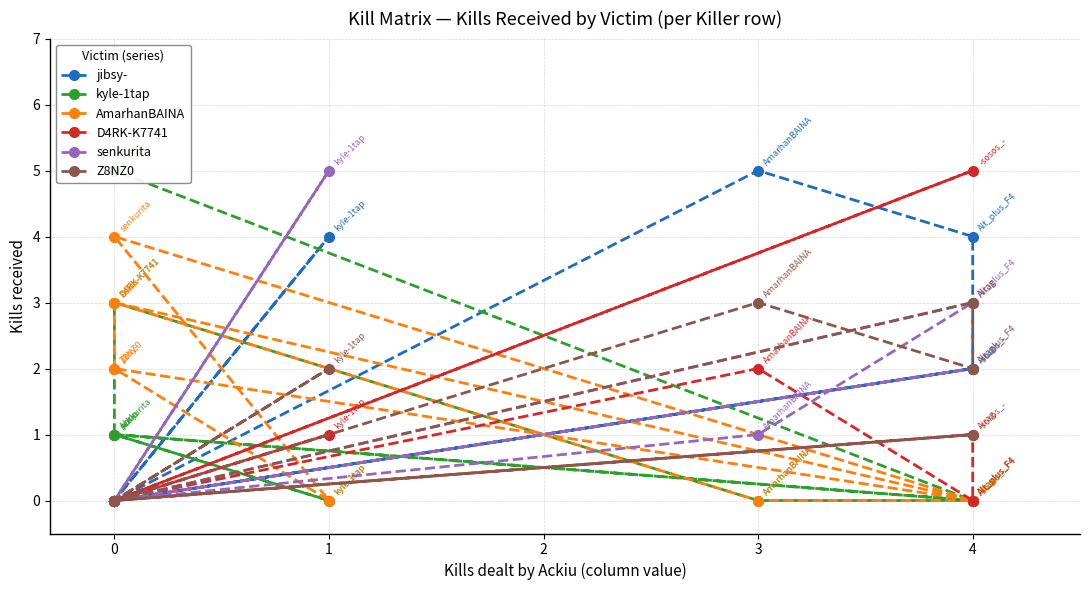

True or false: D4RK-K7741 and Z8NZ0 intersect in this chart.

False